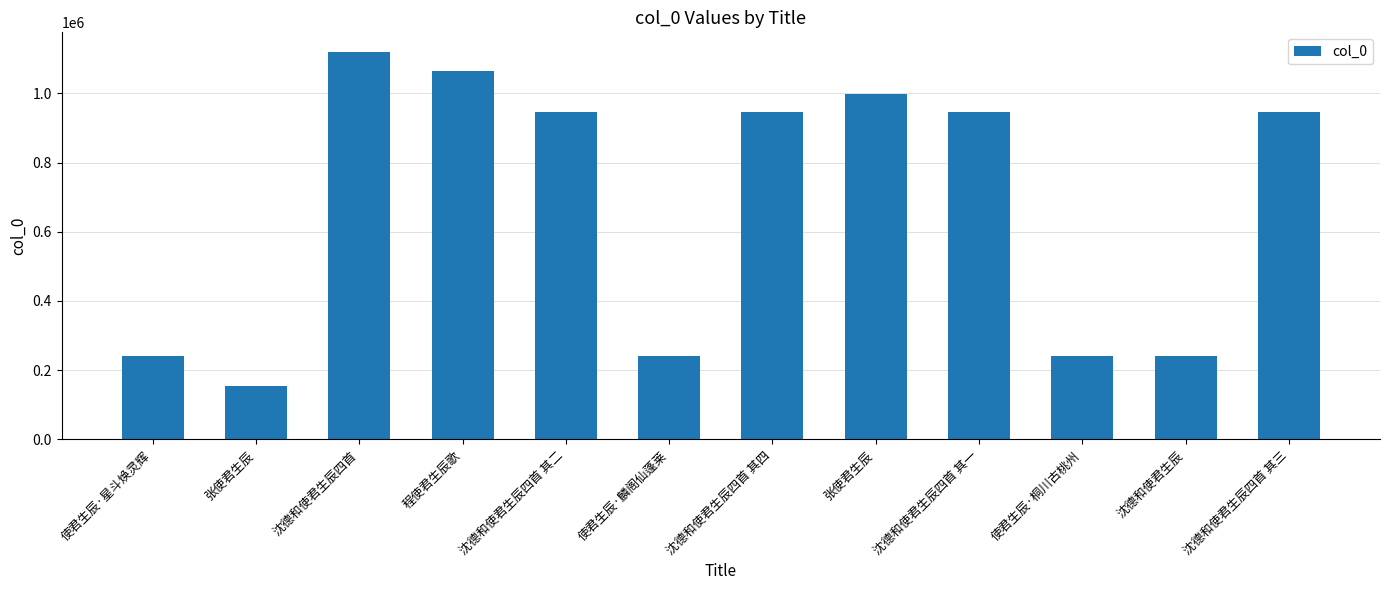

Is it true that the value at 使君生辰·星斗焕灵辉 is 369869?

False